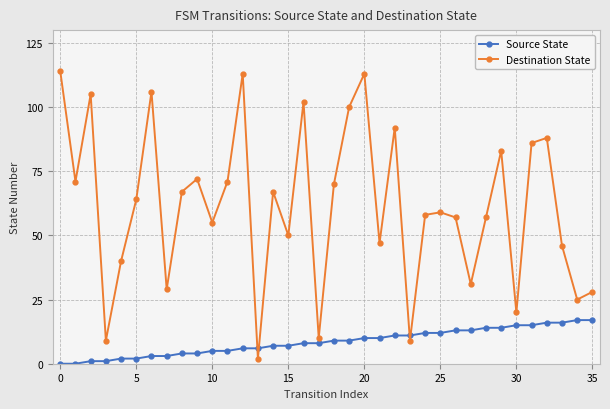

True or false: Source State and Destination State intersect in this chart.

True